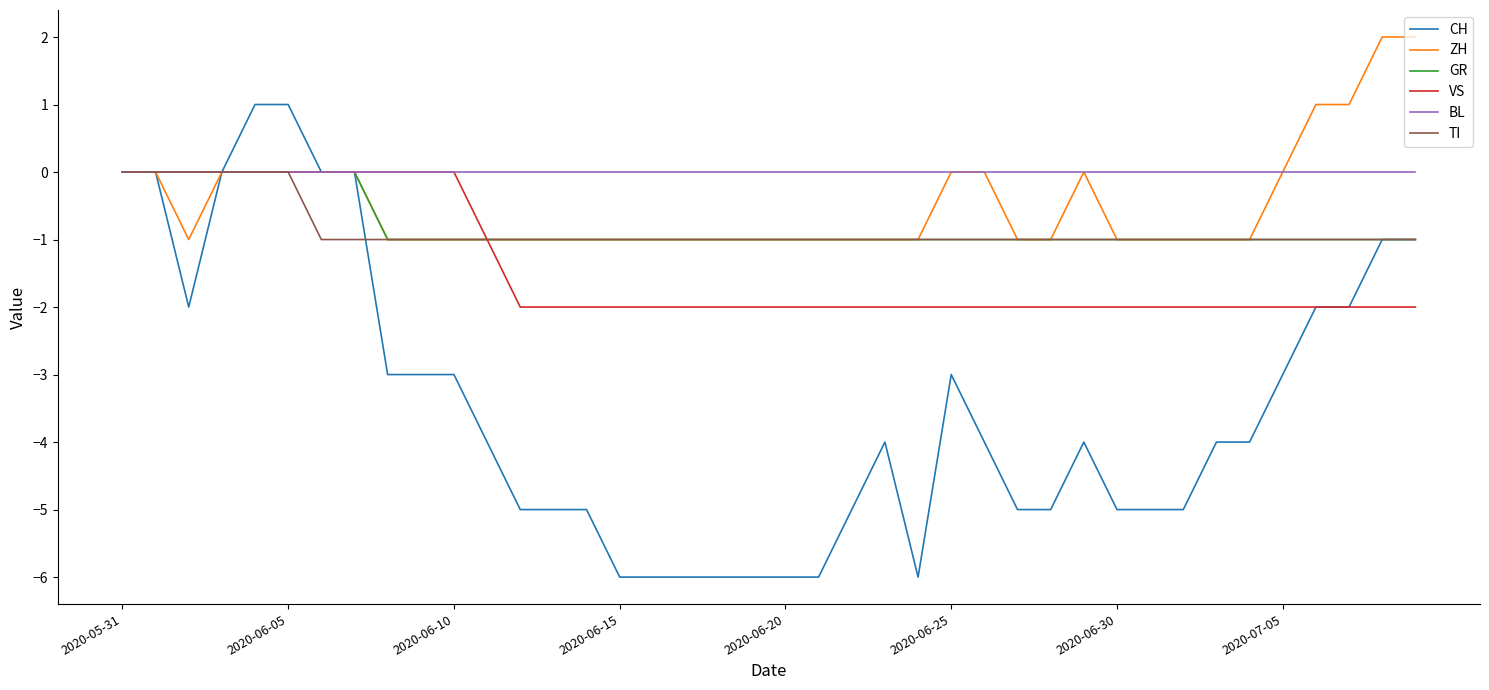

What is the difference between the maximum and minimum values in the VS series?

2